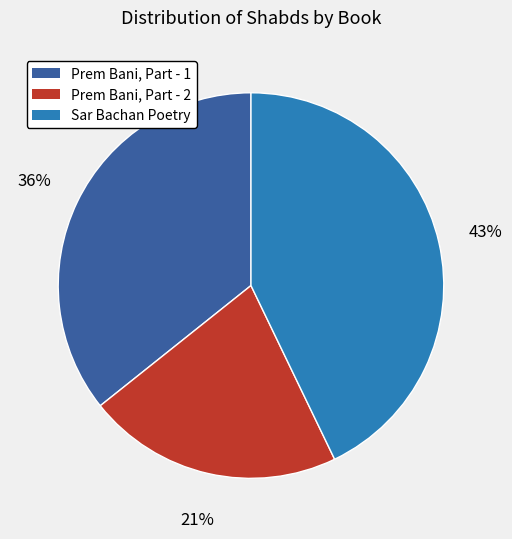

What is the ratio of the value at Sar Bachan Poetry to the value at Prem Bani, Part - 1?

1.2